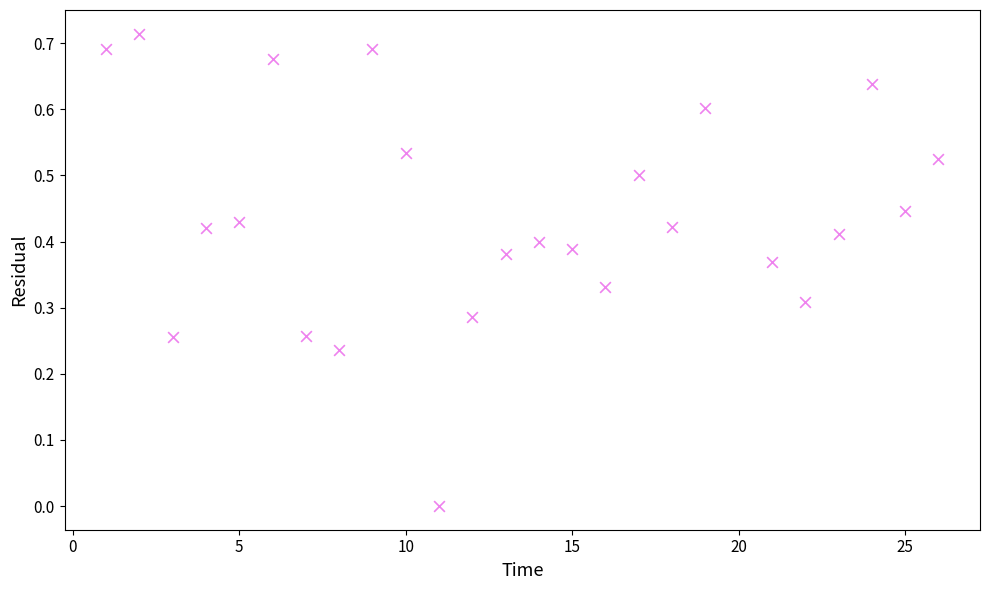

What is the range of X values (max minus min)?

25.0